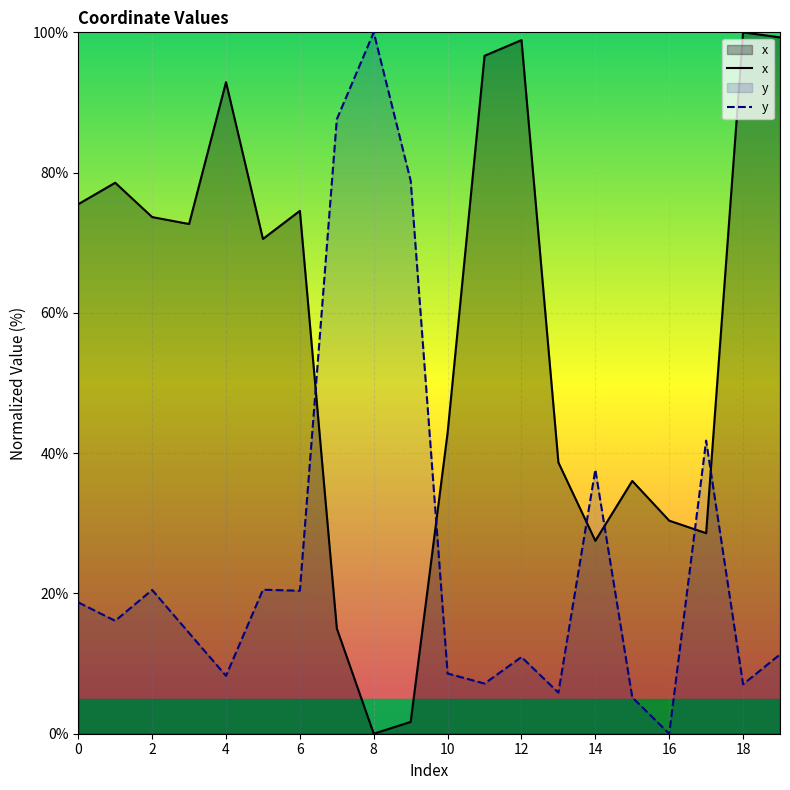

How many data points in y are above 16?

10